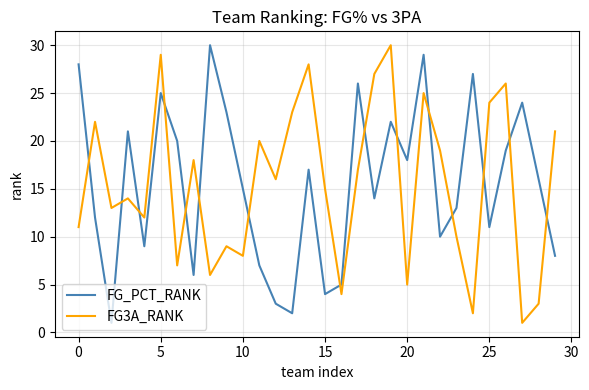

True or false: FG_PCT_RANK and FG3A_RANK intersect in this chart.

True